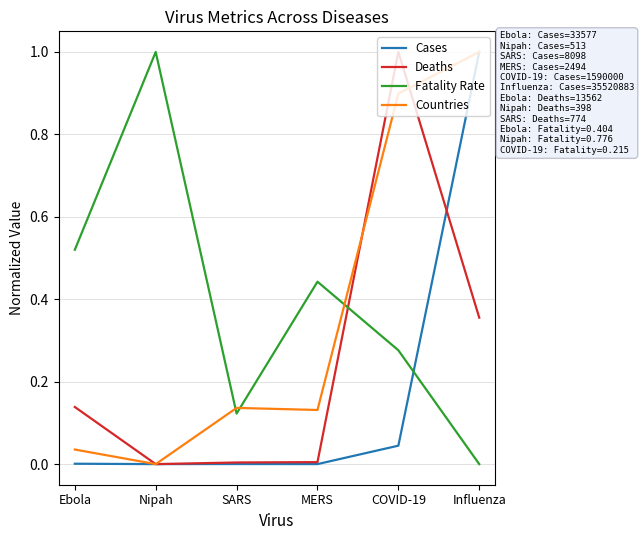

Is this an area chart (filled region under the line)?

No